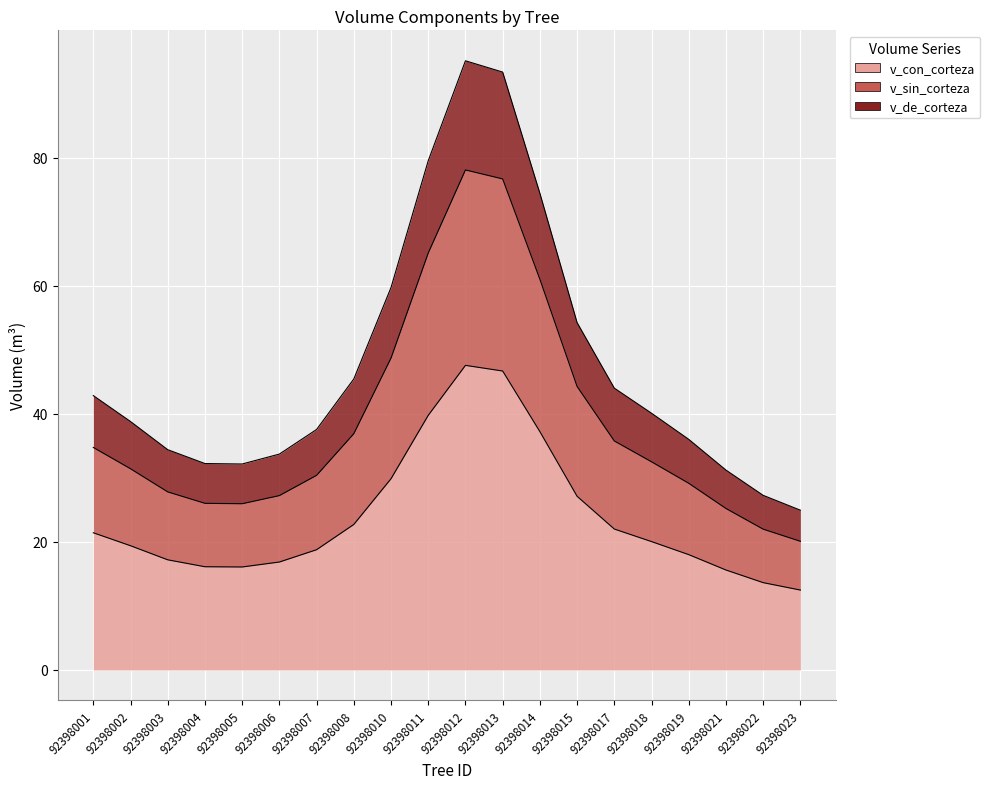

True or false: v_con_corteza has a value of 9.3 at 92398005.

False